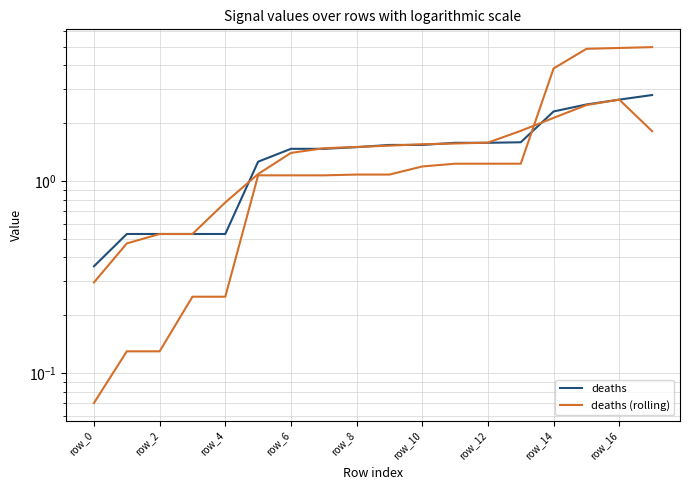

What is the difference between the highest and lowest values at row_10?

0.2